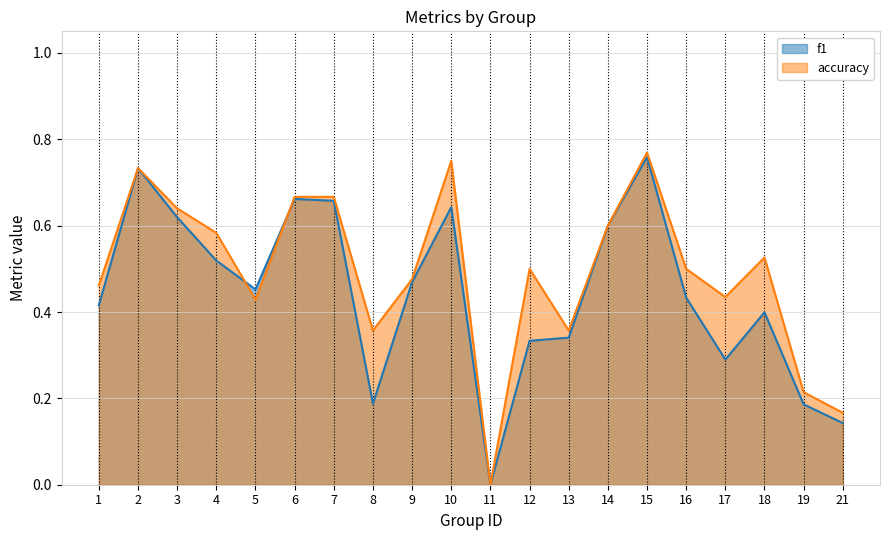

Where do accuracy and f1 first cross each other?

4 and 5